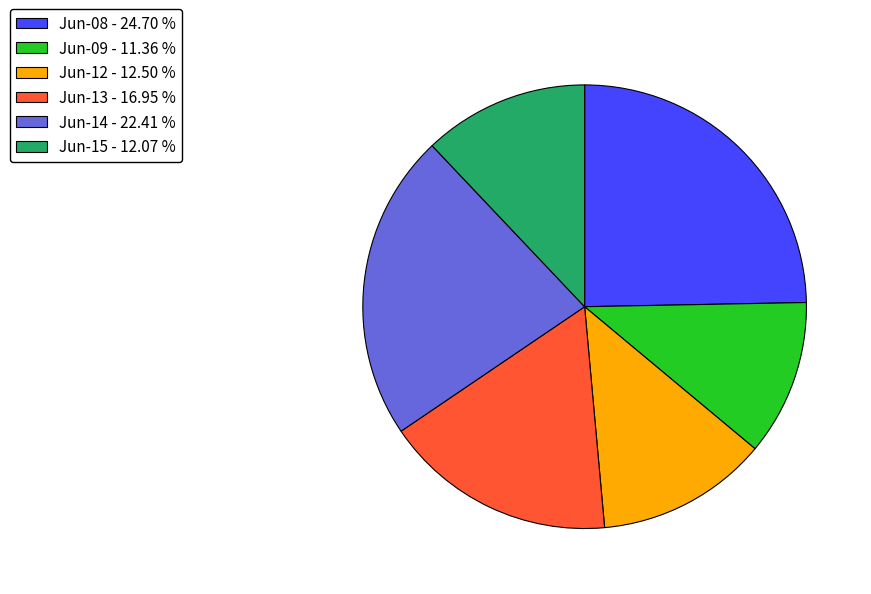

What is the smallest slice in the pie chart?

Jun-09 - 11.36 %